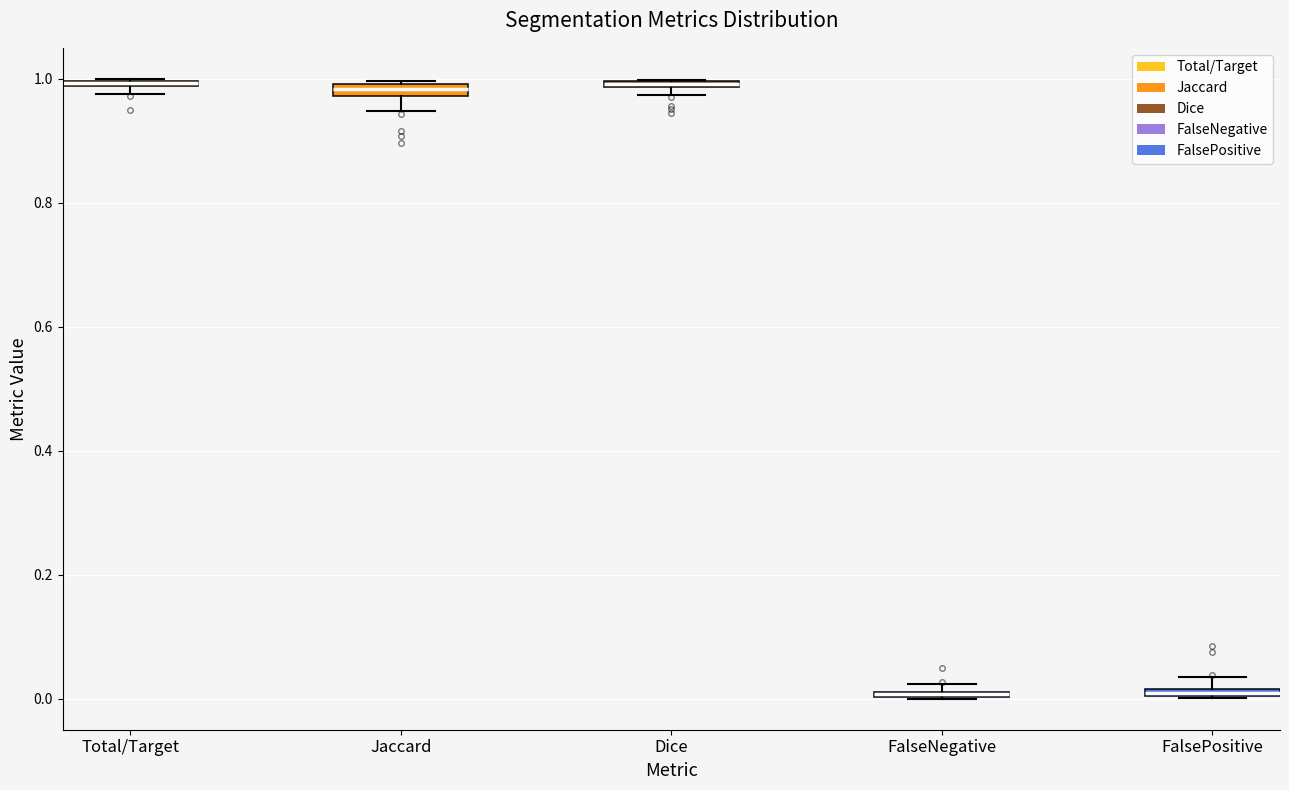

Where is the upper edge of the box for Total/Target on the y-axis? The values are not printed on the chart, so give them approximately, as read against the axis.

1.00